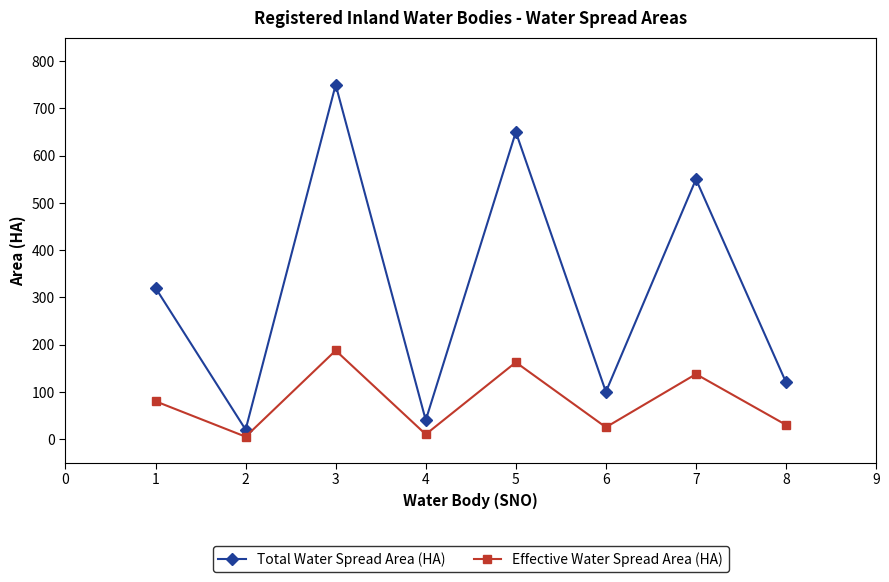

In Total Water Spread Area (HA), how many points are higher than both neighbors (excluding endpoints)?

3